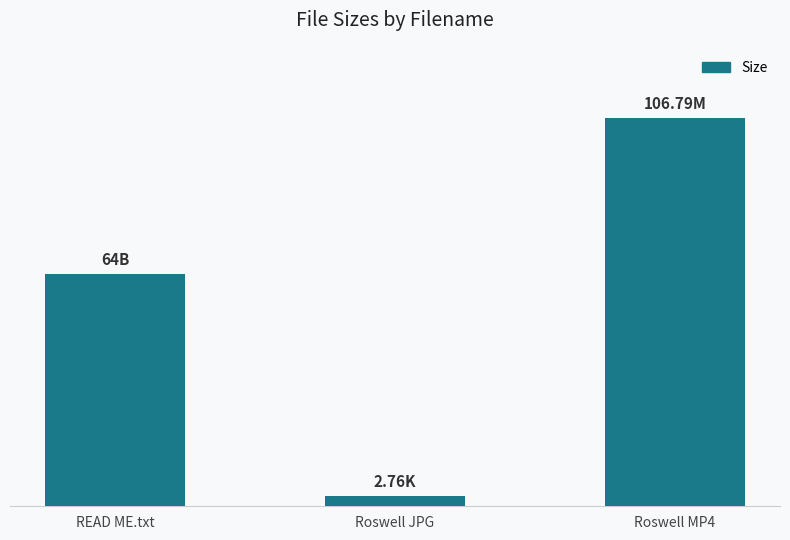

Where is the data nearest to the value 54?

READ ME.txt